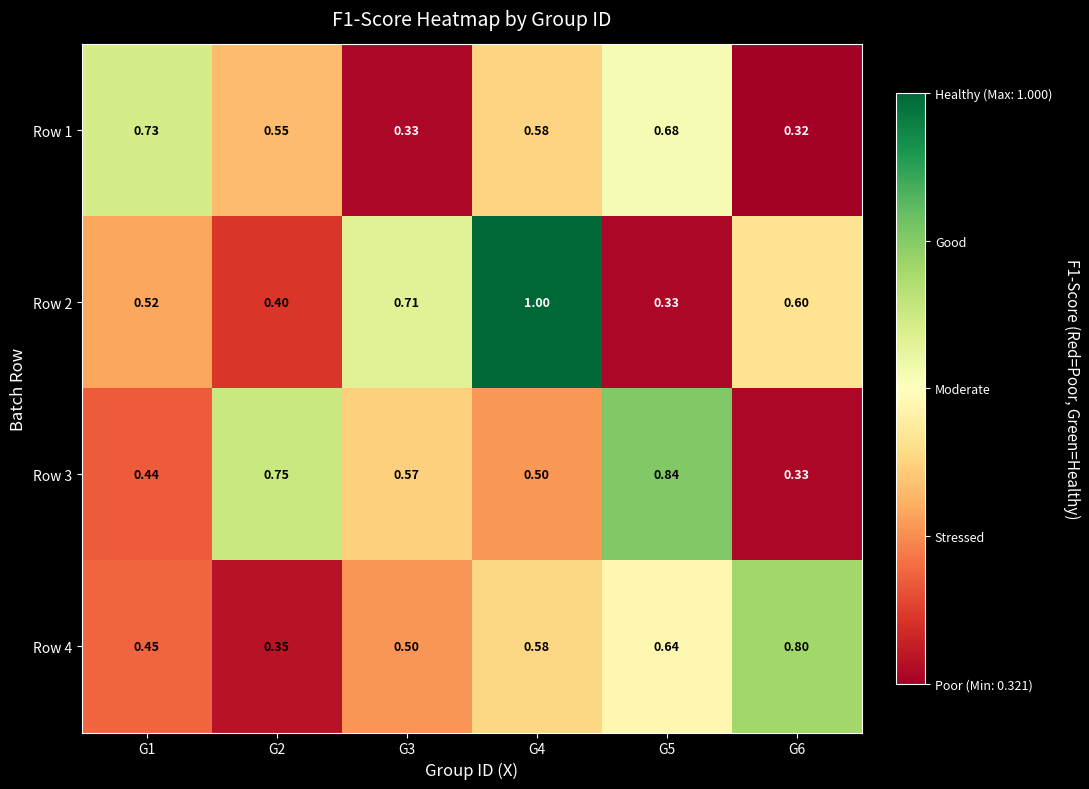

Is the value of Row 3 at G2 greater than the value of Row 4 at G1?

Yes